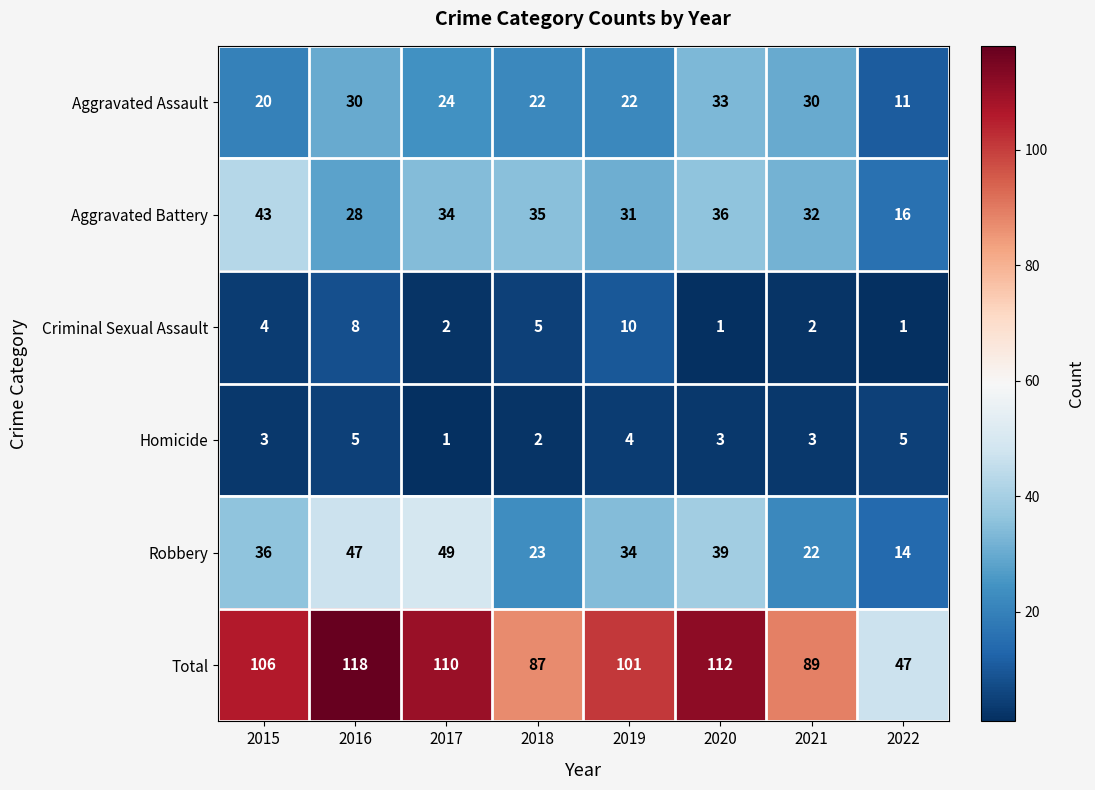

At how many categories does at least one series exceed 73?

7